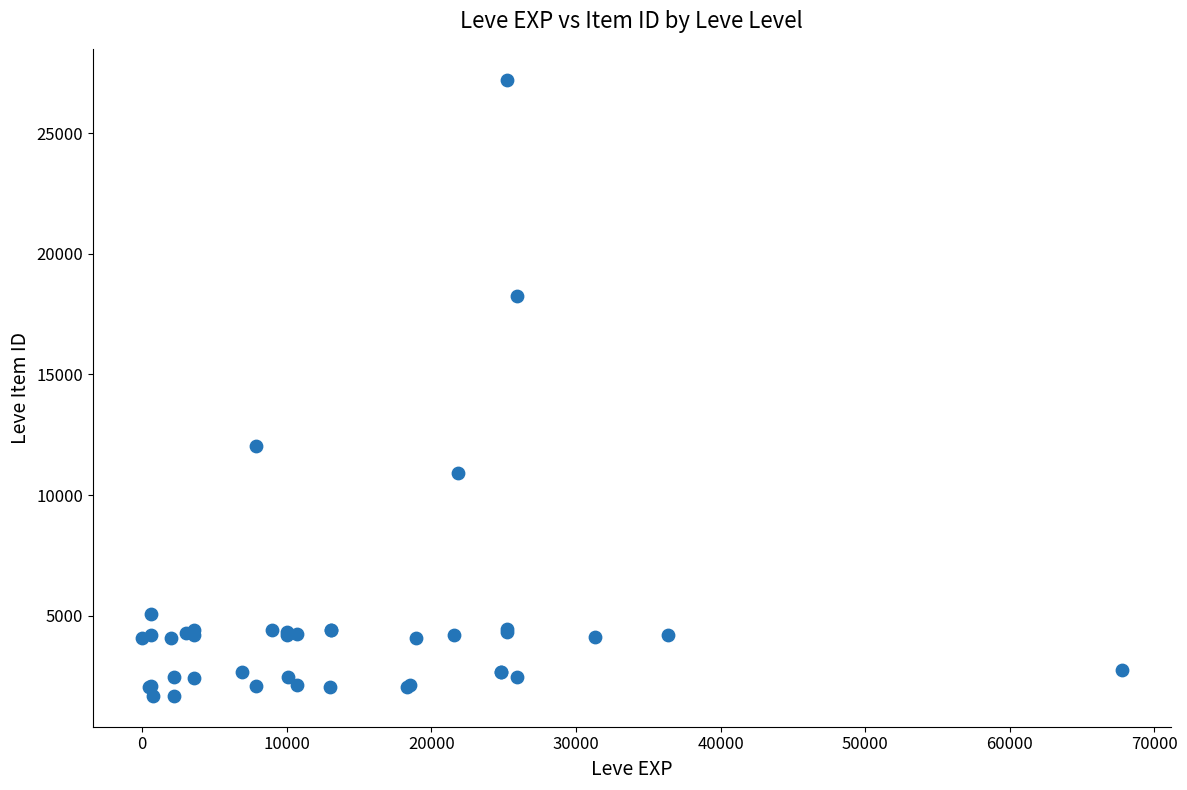

What Y value in the scatter plot is closest to 14448?

12018